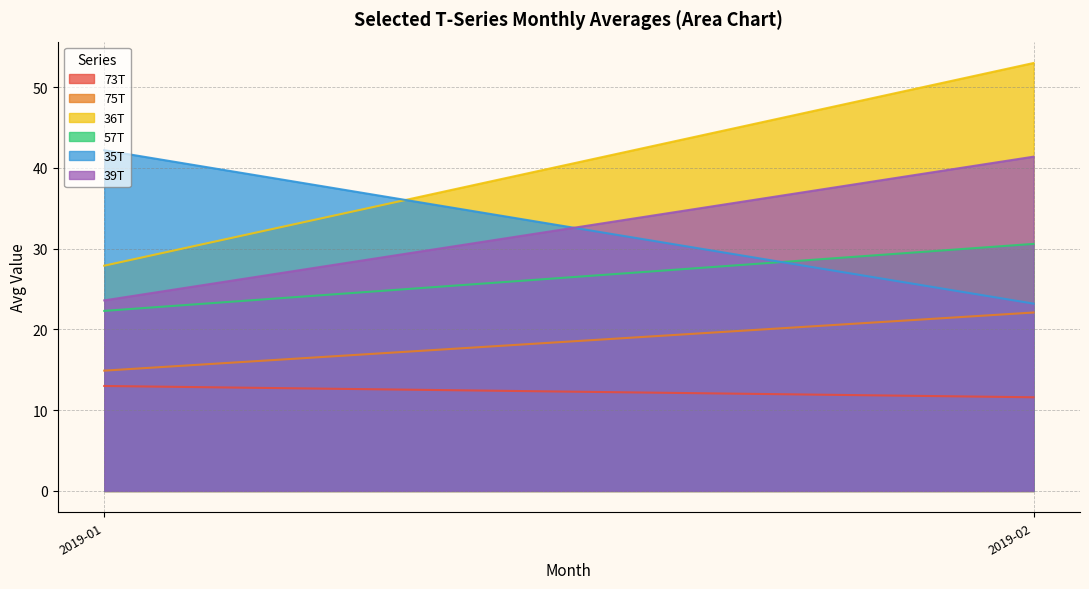

The 75T series shows 39.7 at 2019-02. True or false?

False